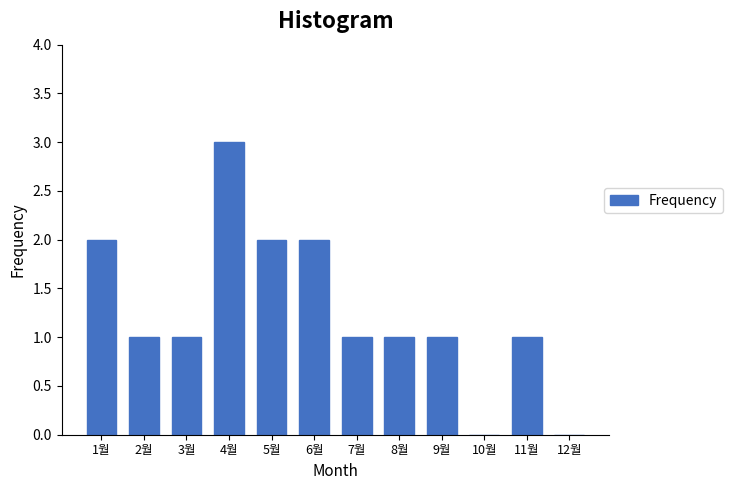

Reading left to right, extract all data points from this chart.

1월=2	2월=1	3월=1	4월=3	5월=2	6월=2	7월=1	8월=1	9월=1	10월=0	11월=1	12월=0